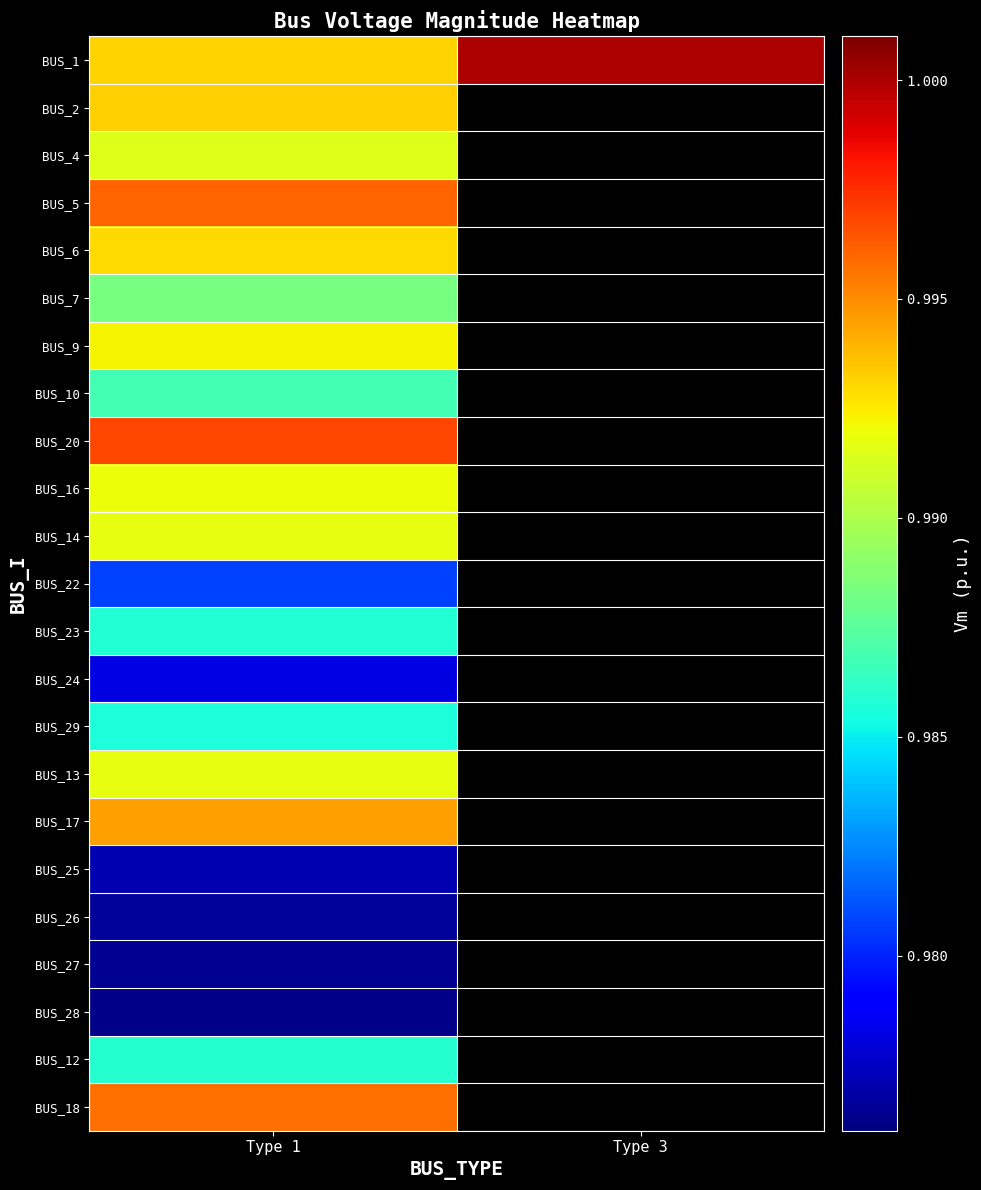

Is the value of BUS_17 at Type 1 greater than the value of BUS_10 at Type 3?

No